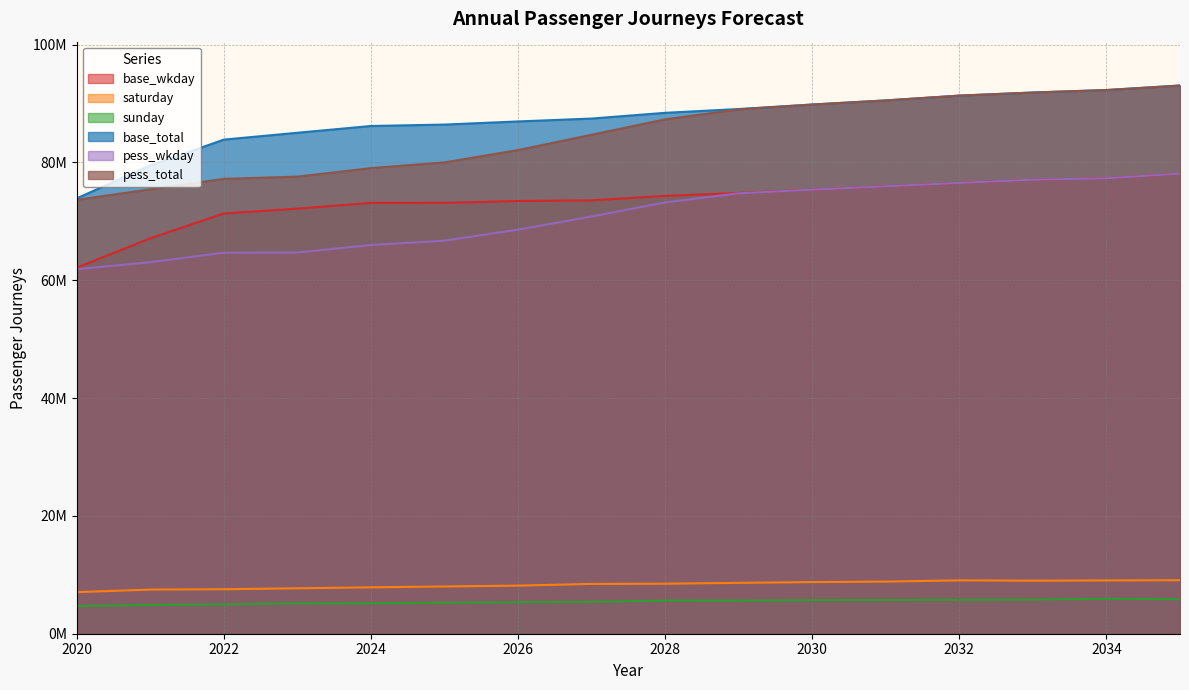

What are all the series names shown in the legend?

base_wkday, saturday, sunday, base_total, pess_wkday, pess_total